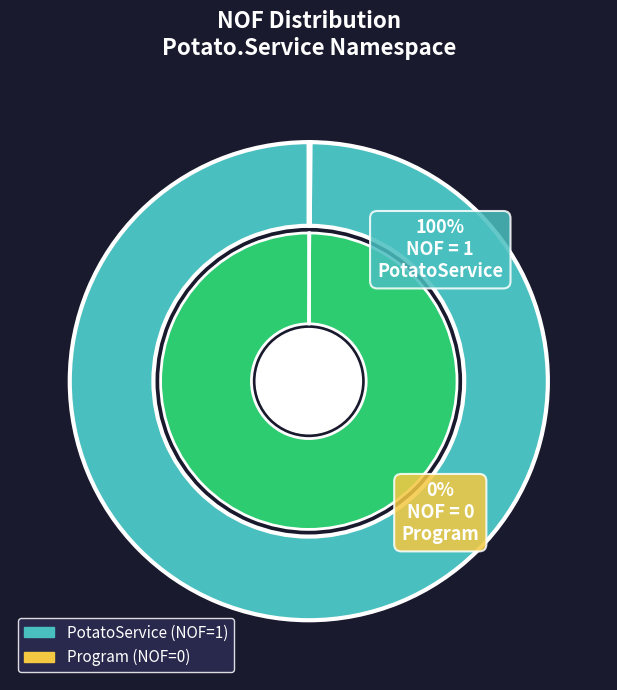

True or false: PotatoService accounts for 91% of the total.

False